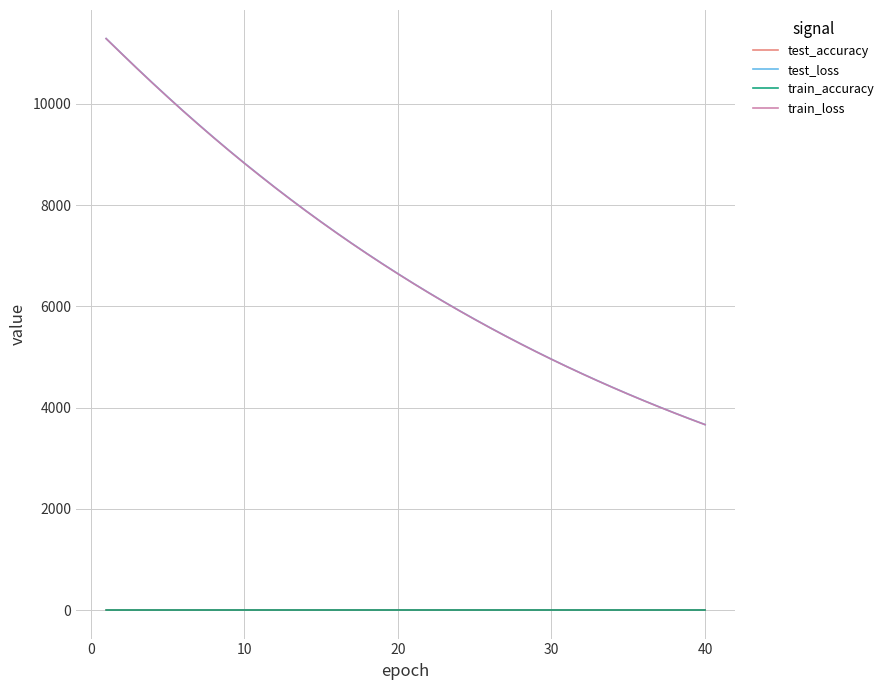

True or false: test_loss and train_accuracy intersect in this chart.

False